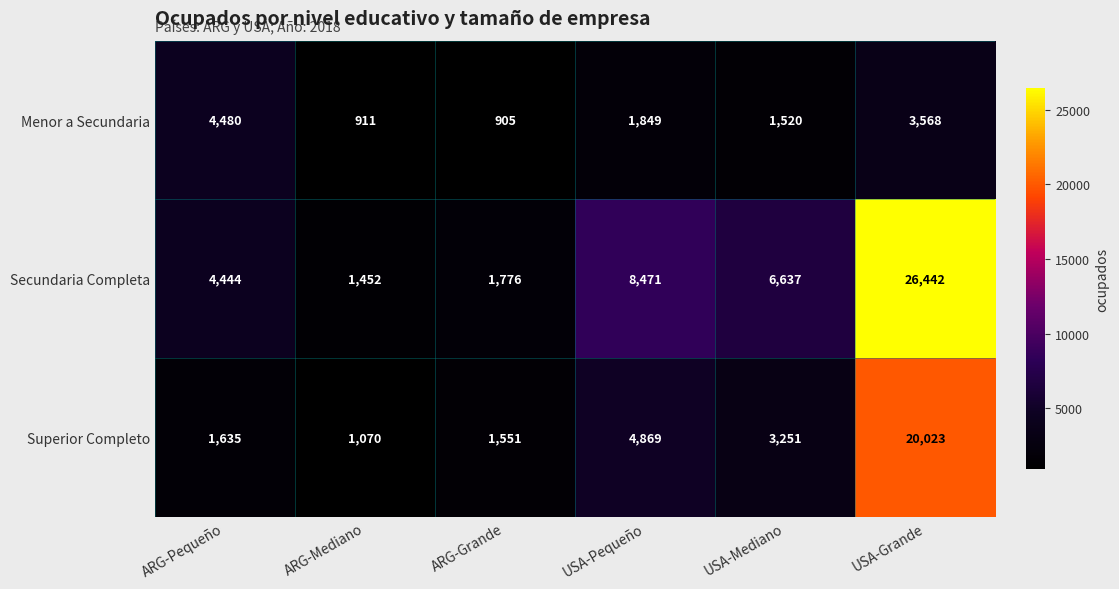

What is the smallest value displayed?

905